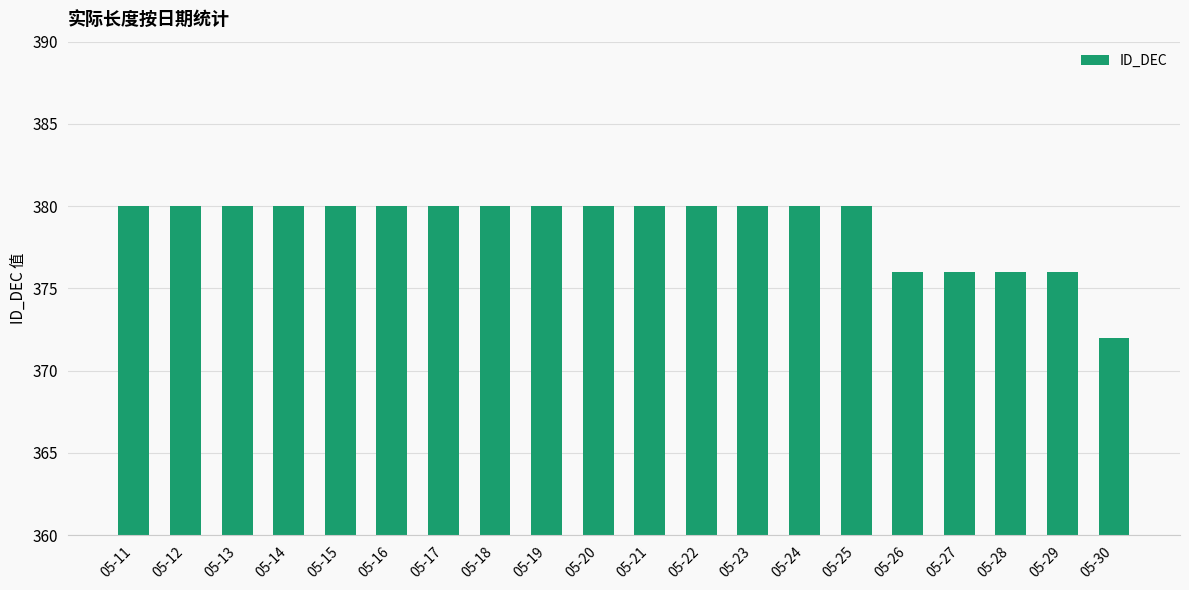

How many series are shown in this chart?

1